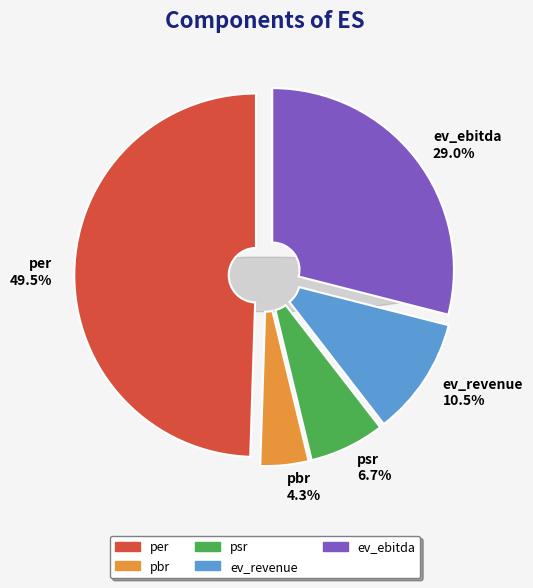

Rank the categories by value from lowest to highest.

pbr, psr, ev_revenue, ev_ebitda, per